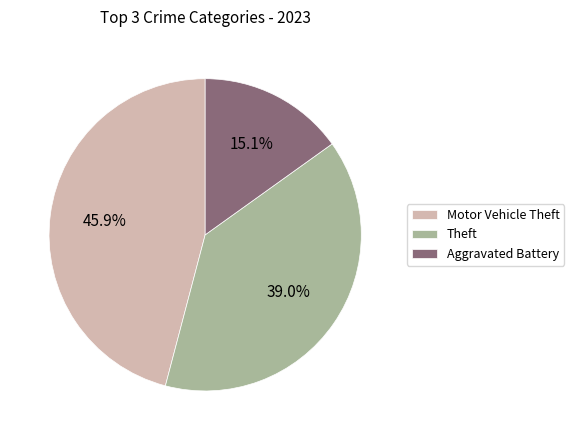

What is the ratio of the value at Aggravated Battery to the value at Motor Vehicle Theft?

0.3